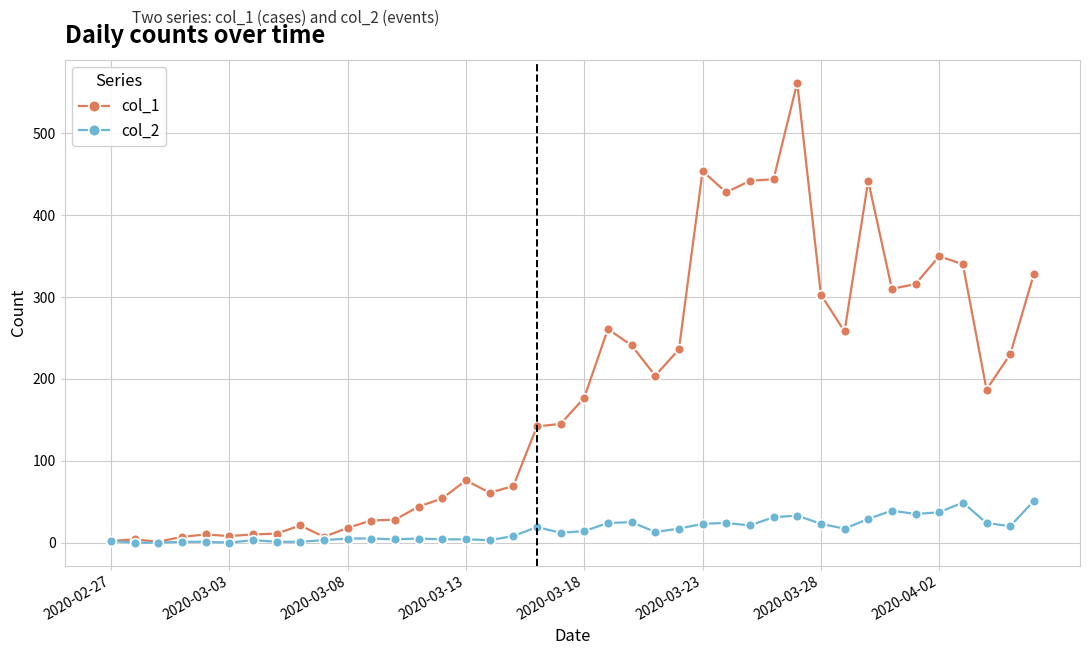

Which series has the widest spread of values?

col_1